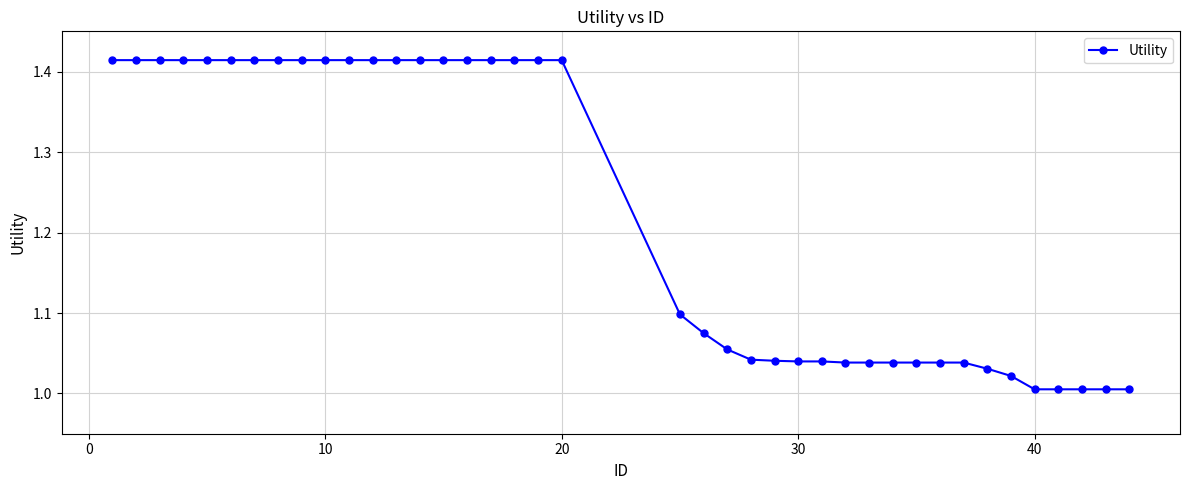

What is the difference between the maximum and minimum values?

0.4